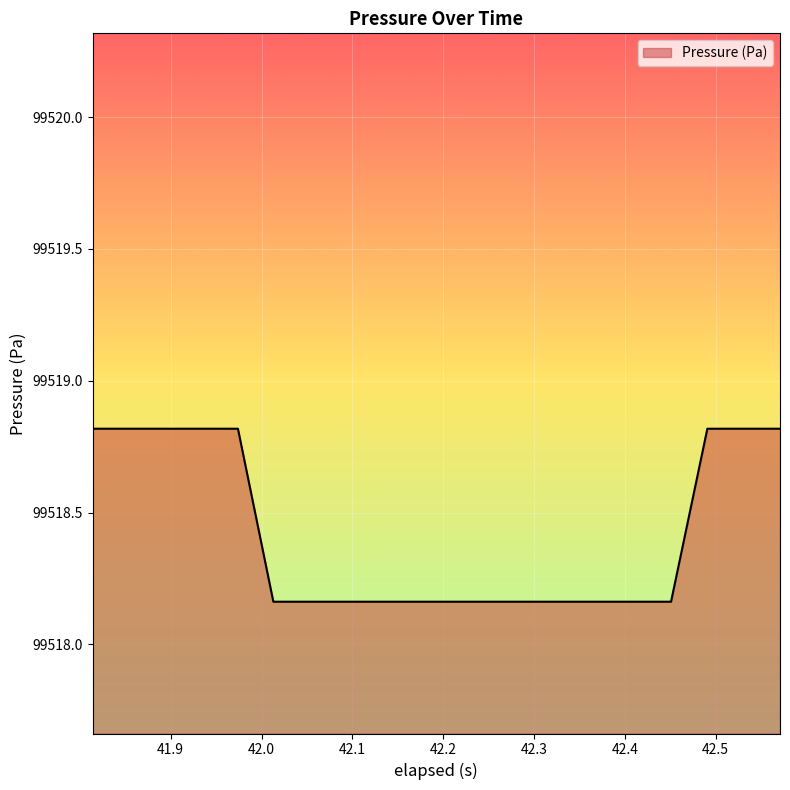

What is the maximum value shown in the chart?

99518.8